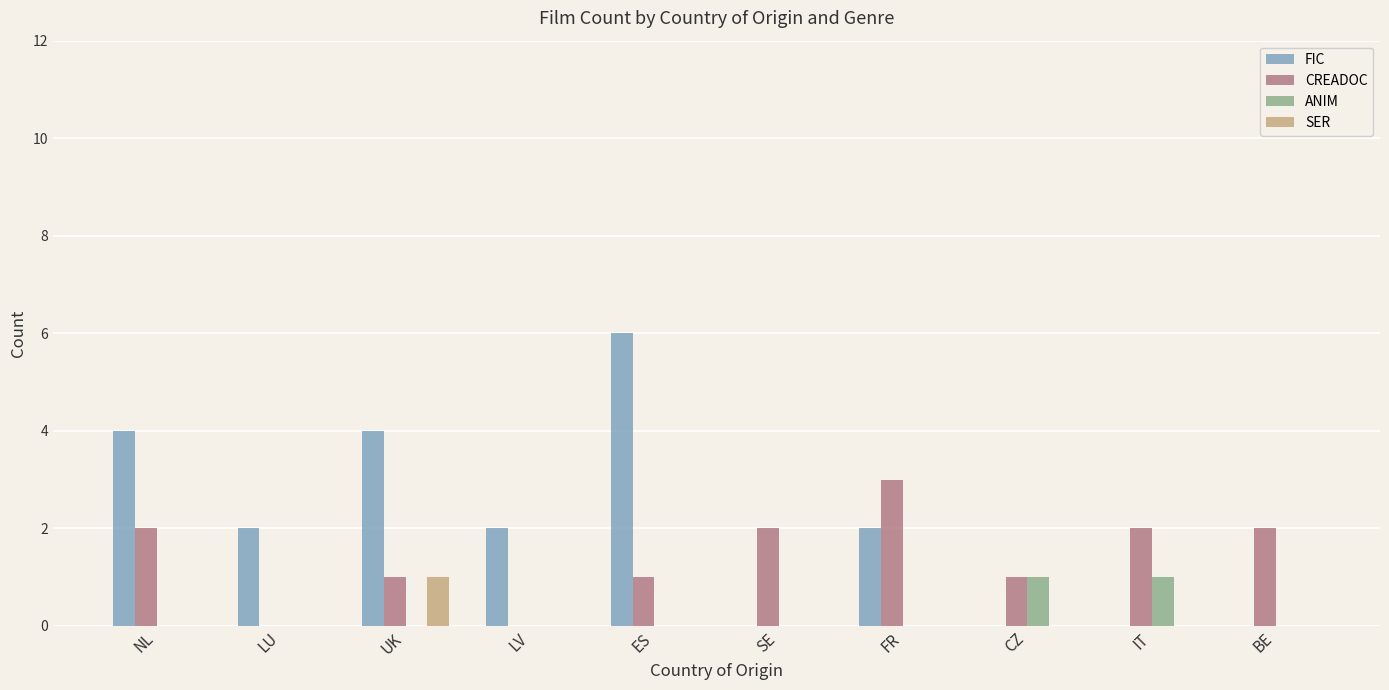

Which series has the largest range (max minus min)?

FIC